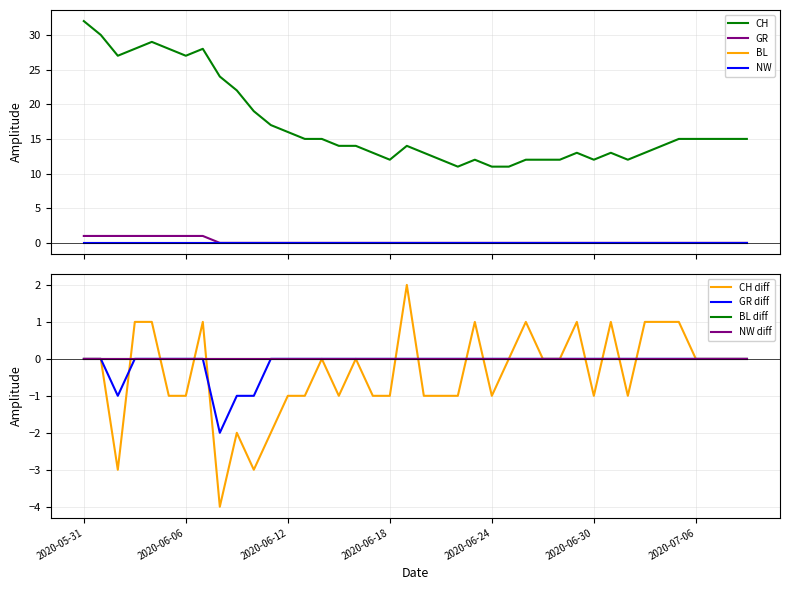

Where does the CH series first go above 15?

2020-05-31